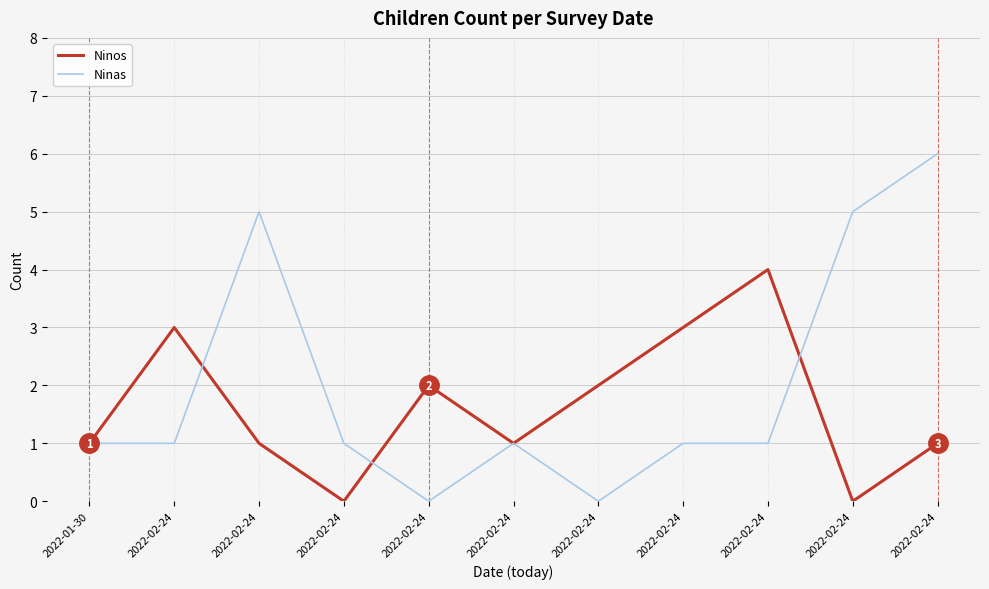

List the series in order of their overall mean, highest first.

Ninas, Ninos